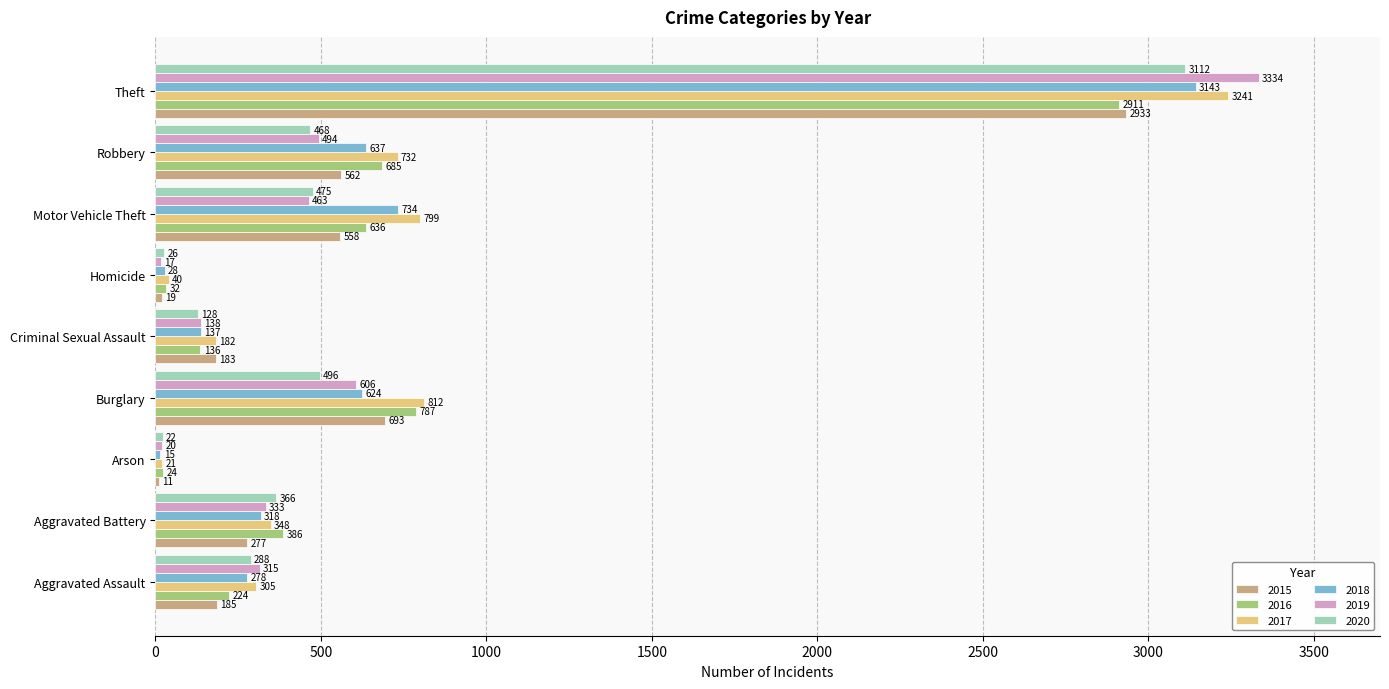

True or false: 2020 has a value of 160 at Burglary.

False